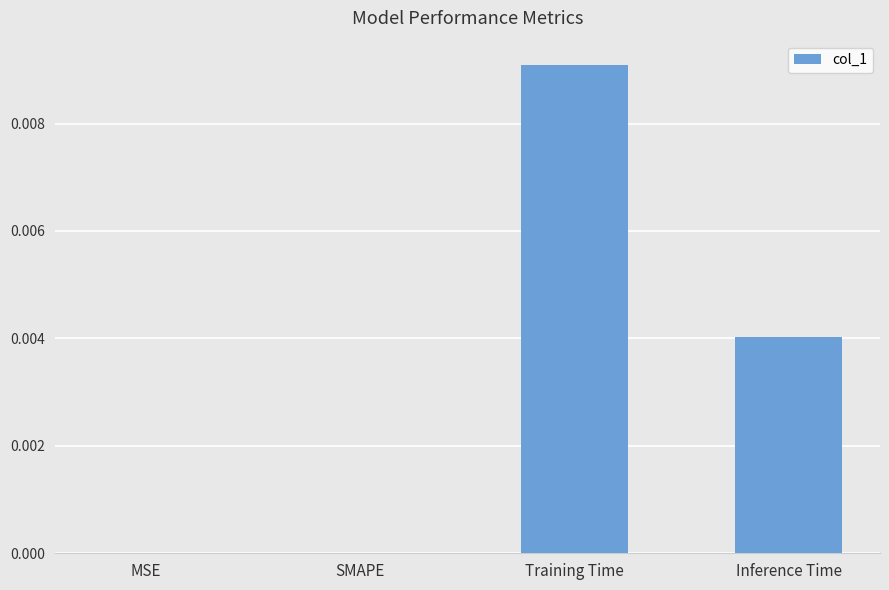

Which label corresponds to the largest value in the chart?

Training Time